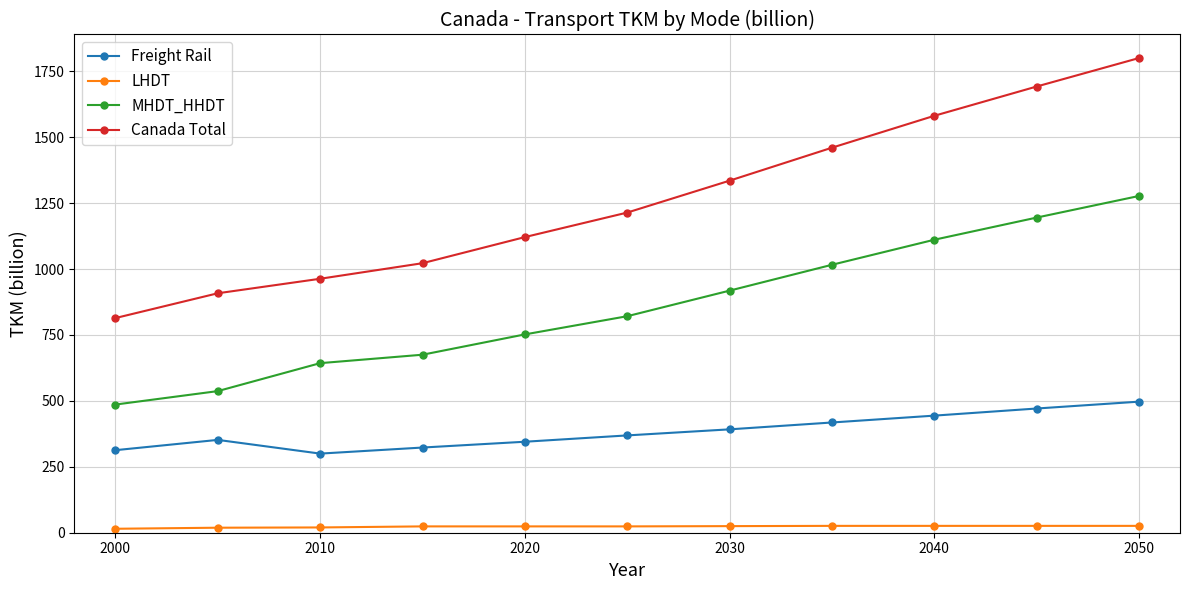

Which series has the widest spread of values?

Canada Total